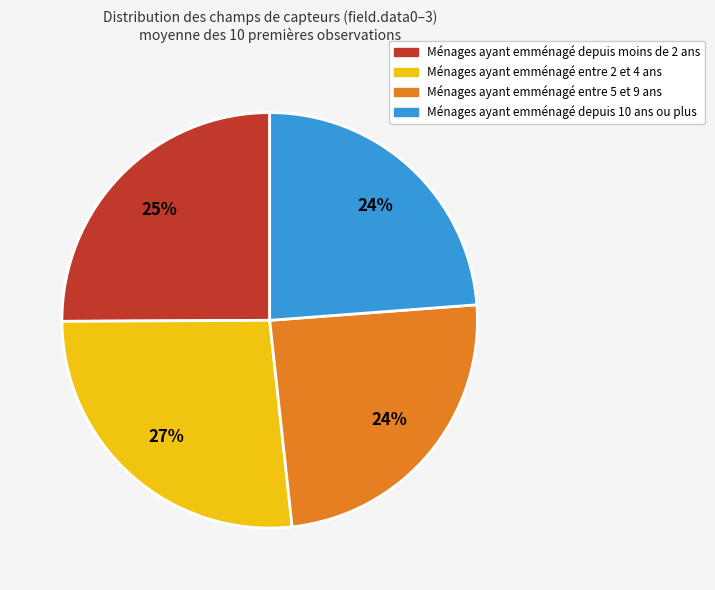

Which category has the biggest portion of the pie?

Ménages ayant emménagé entre 2 et 4 ans